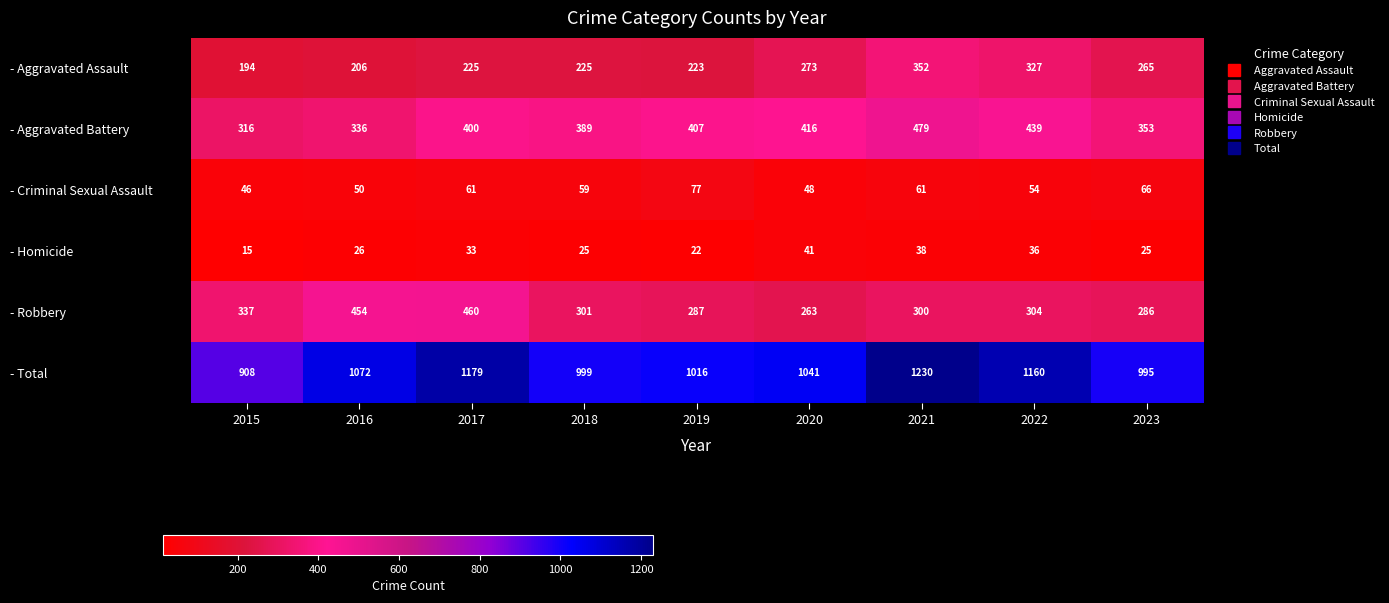

The value of - Aggravated Assault at 2017 is 225. True or false?

True